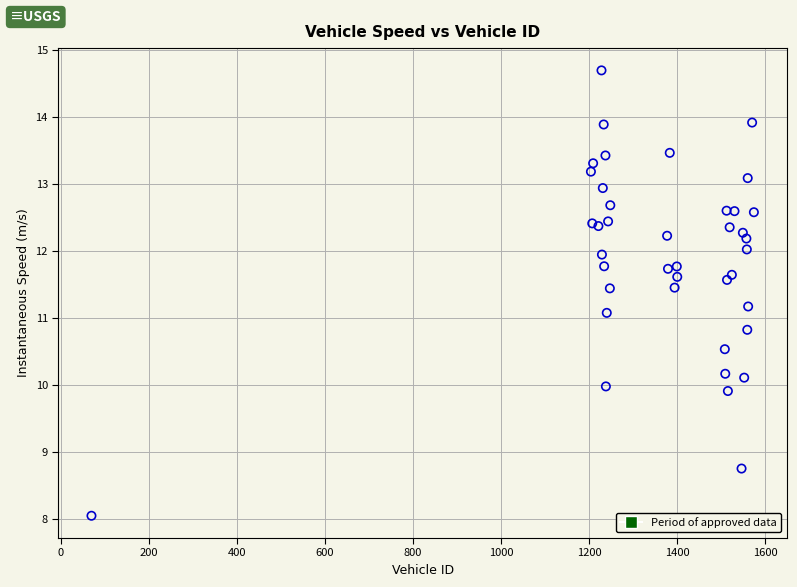

What Y value in the scatter plot is closest to 11?

11.1